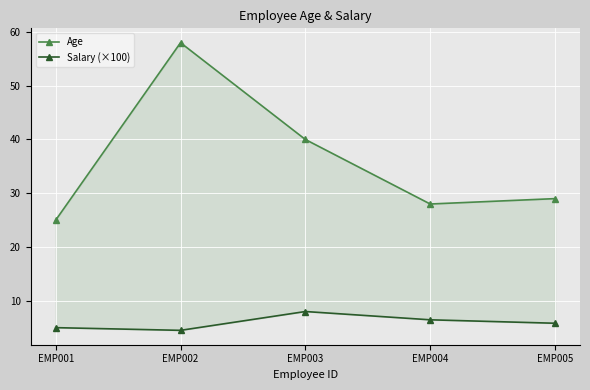

List the series in order of their overall mean, lowest first.

Salary (×100), Age